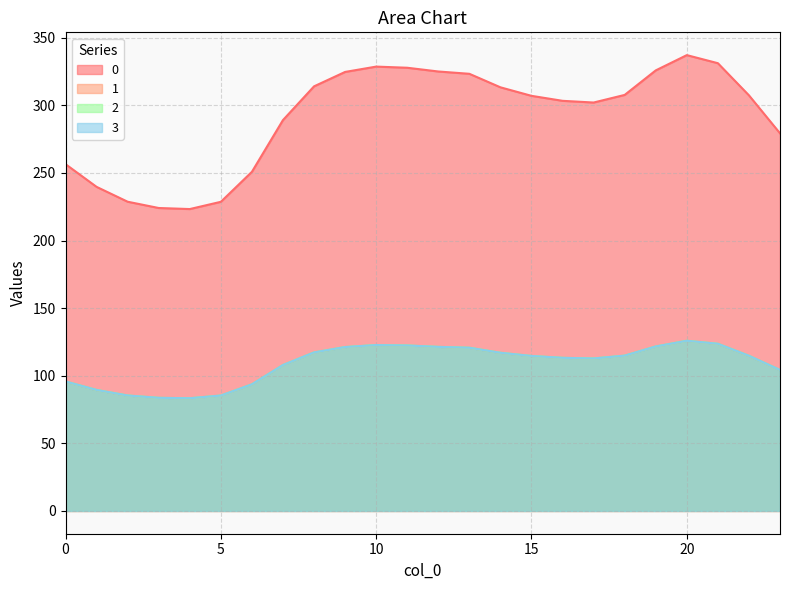

At which category is the sum across all series the highest?

20